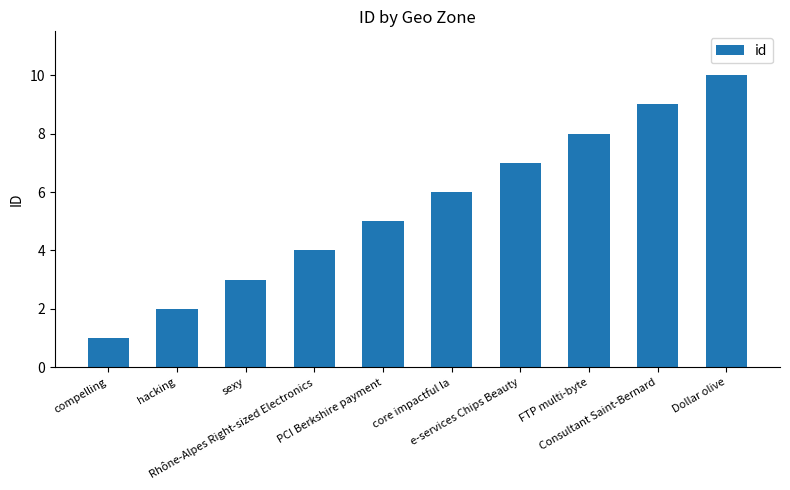

At which category does the chart reach its minimum across all series?

compelling